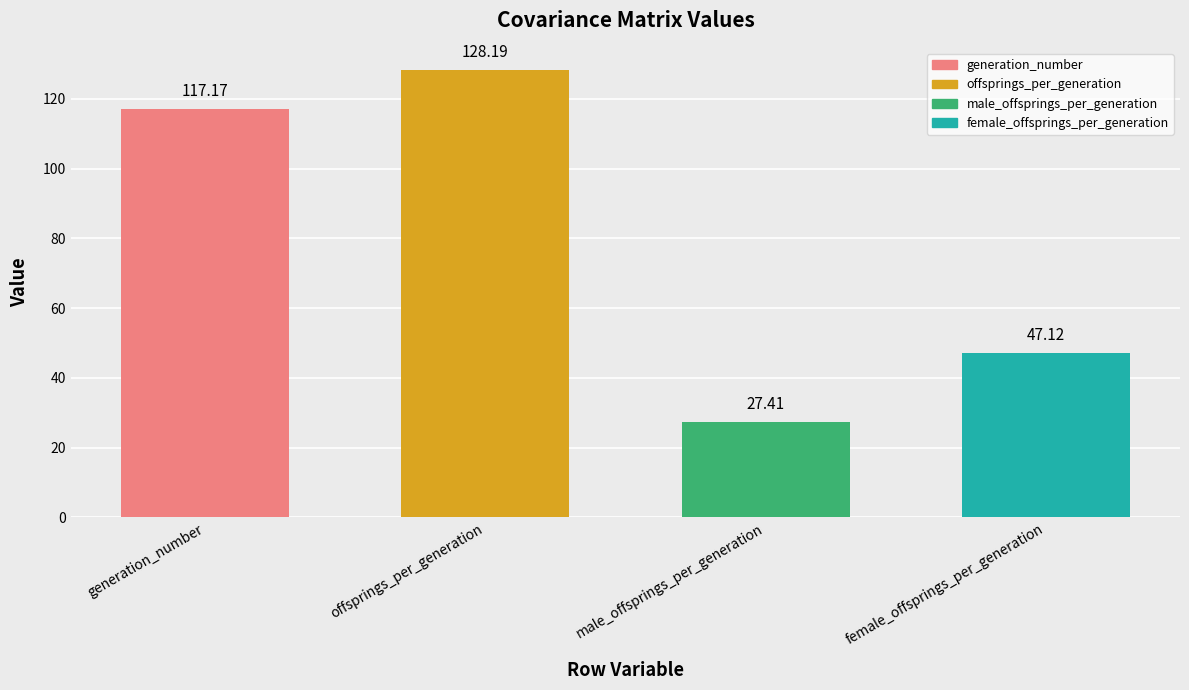

What is the maximum value shown in the chart?

128.2